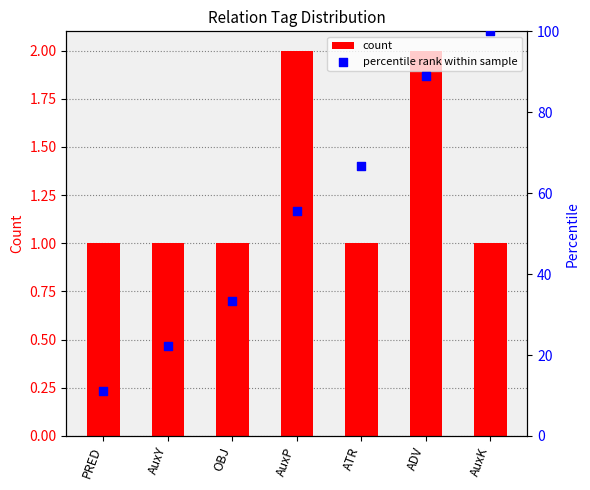

Which series reaches the minimum Y coordinate?

count